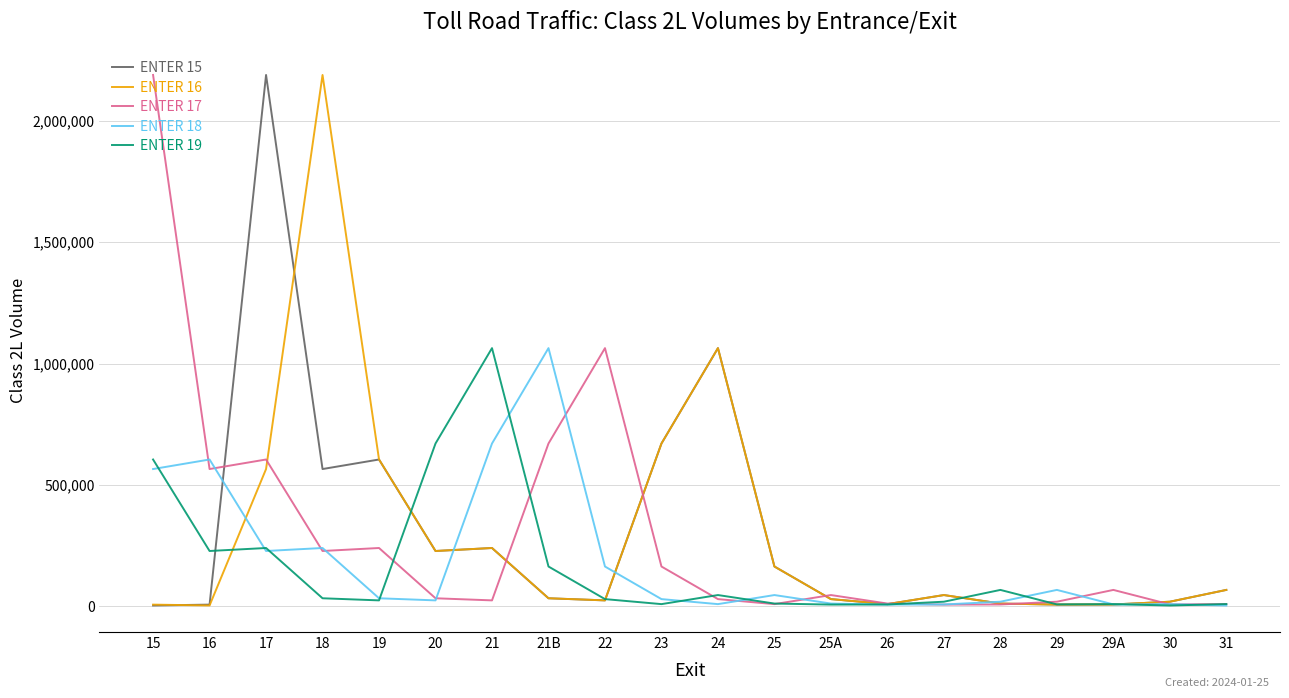

What is the maximum value for ENTER 19?

1063364